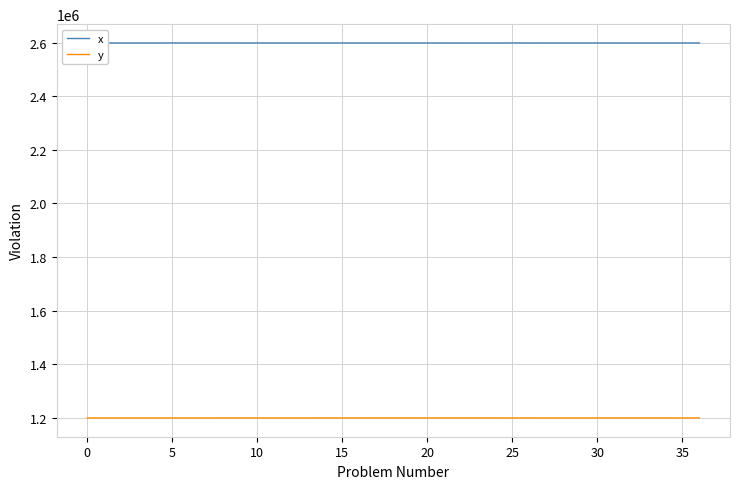

What is the highest value of the y series?

1199525.3